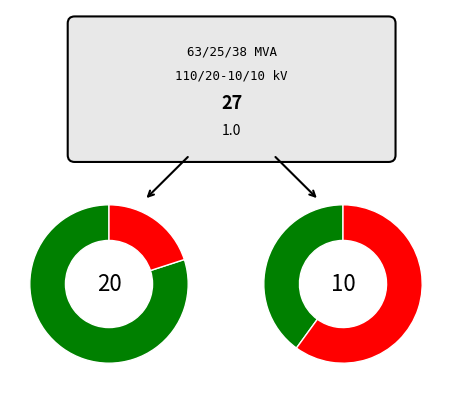

How many slices are in this pie chart?

2